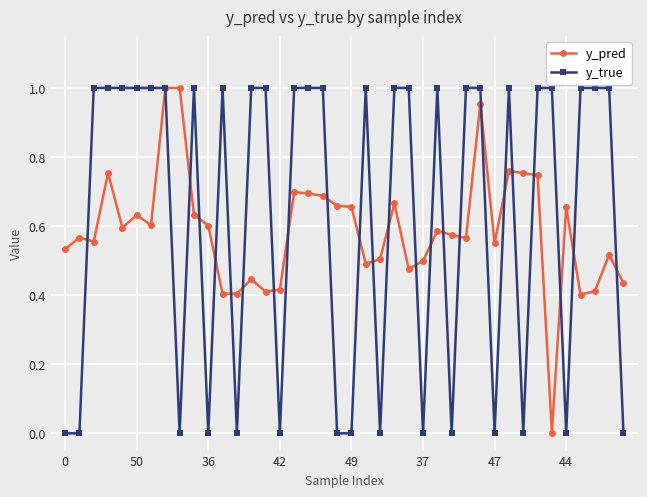

Which series has the widest spread of values?

y_true